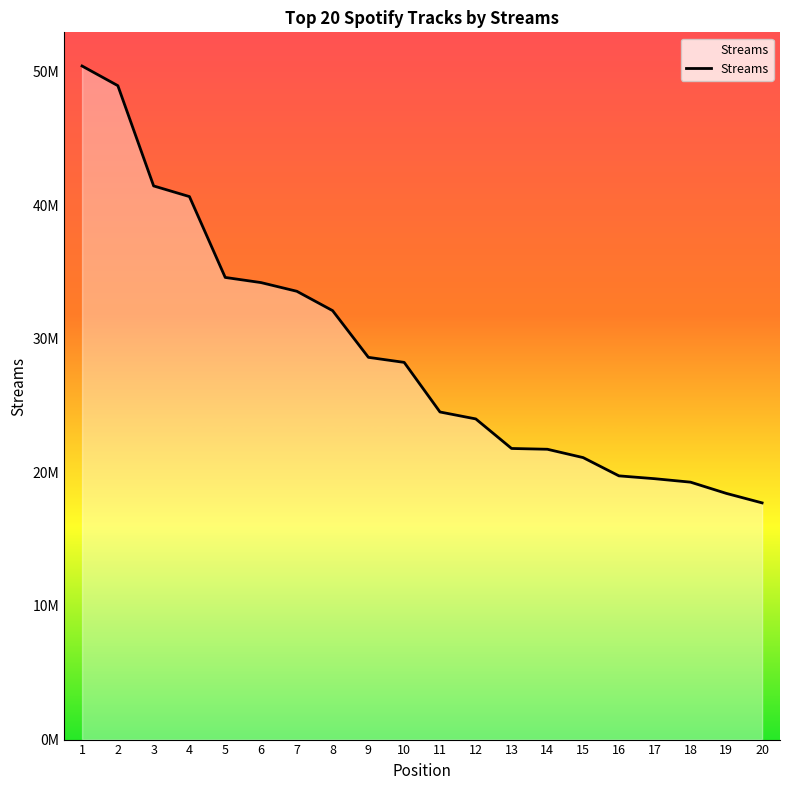

Does the chart display data point markers on the line(s)?

No